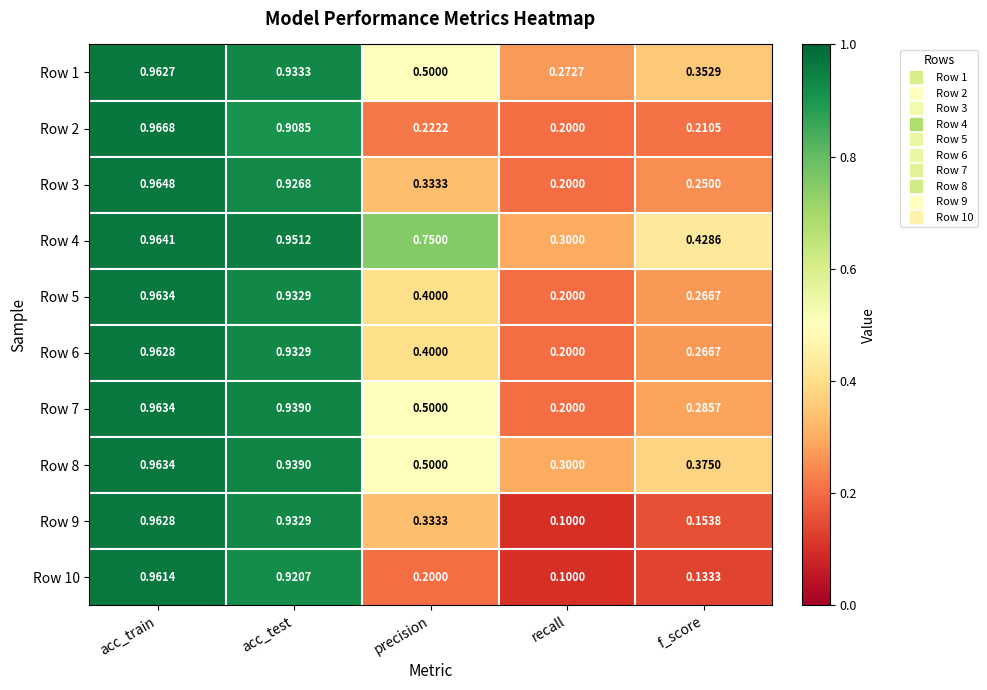

List the labels in order of Row 2 value, smallest first.

recall, f_score, precision, acc_test, acc_train